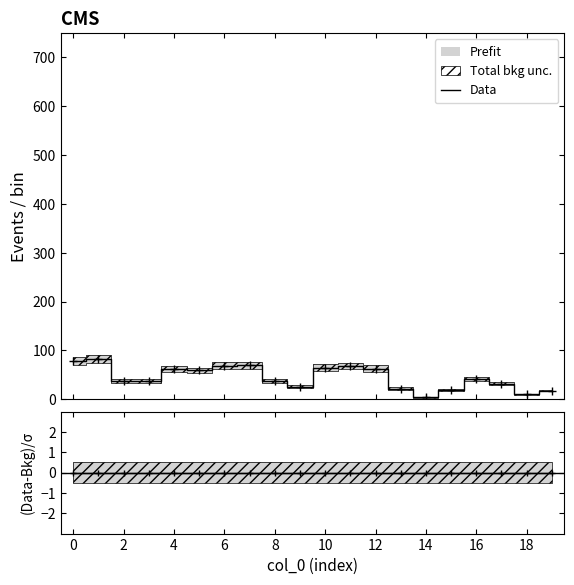

How many interior local valleys (lower than both neighbors) does the data have?

4